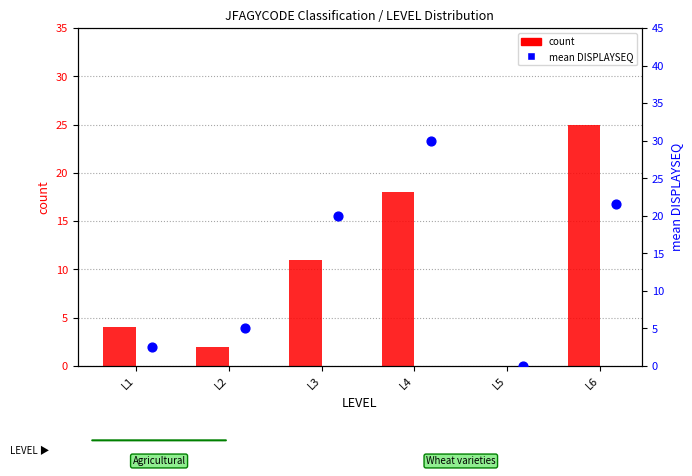

What are all the series names shown in the legend?

count, mean DISPLAYSEQ